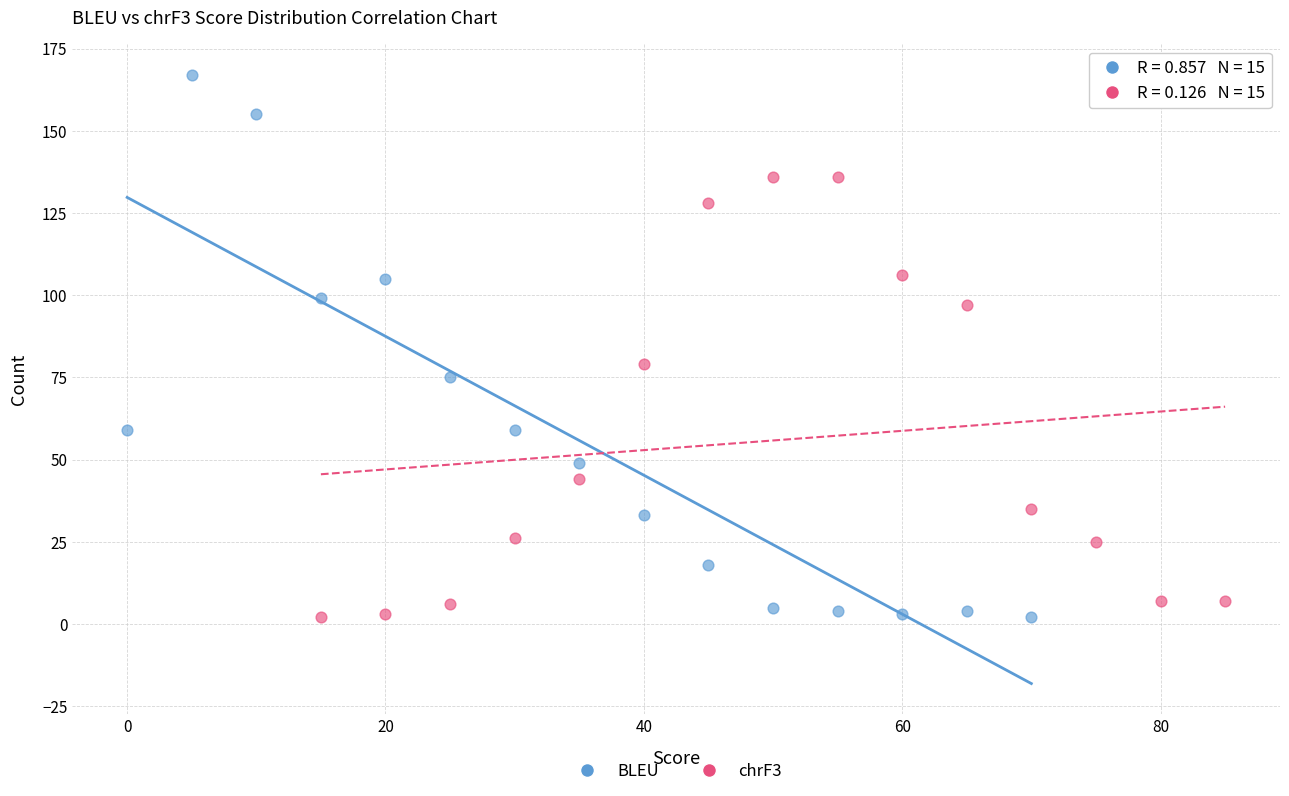

Which series has the widest spread of Y values?

BLEU